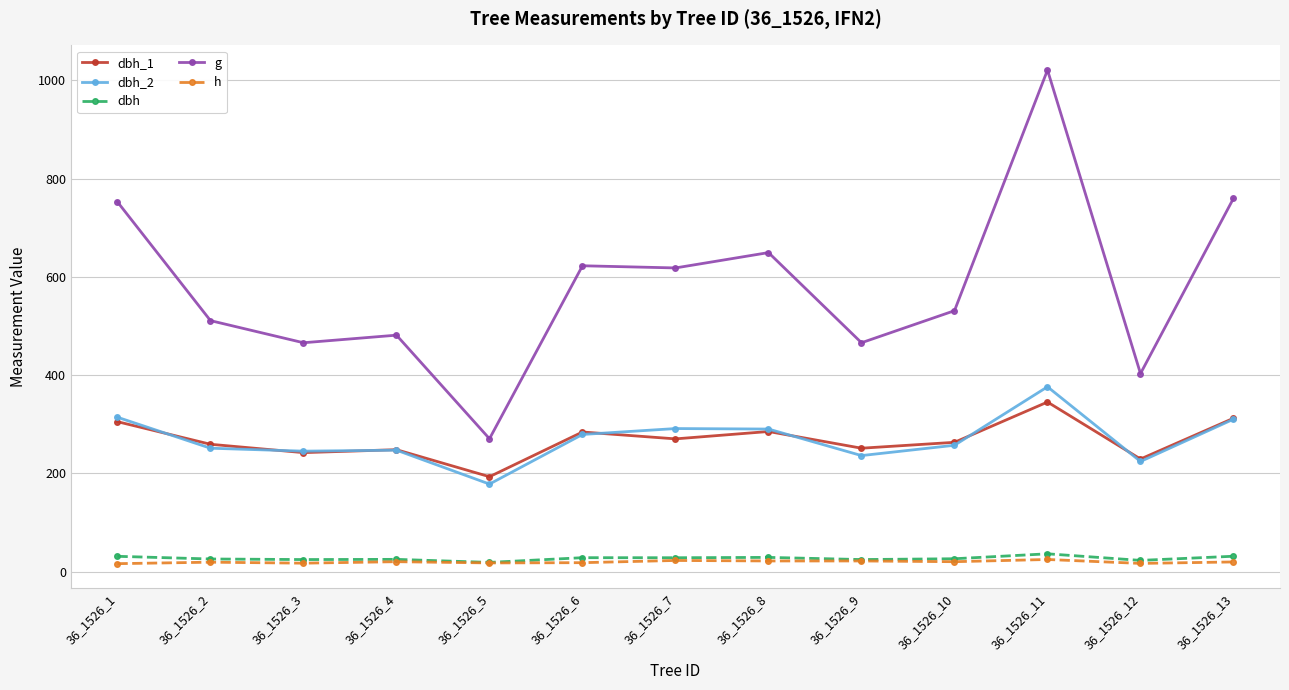

True or false: dbh and g intersect in this chart.

False